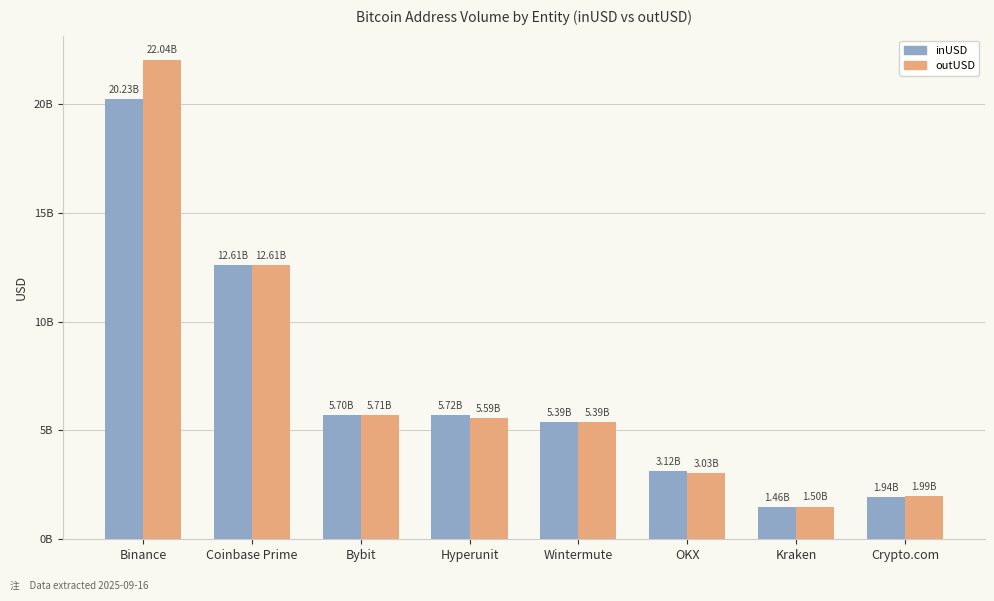

List the series in order of their peak value, highest first.

outUSD, inUSD